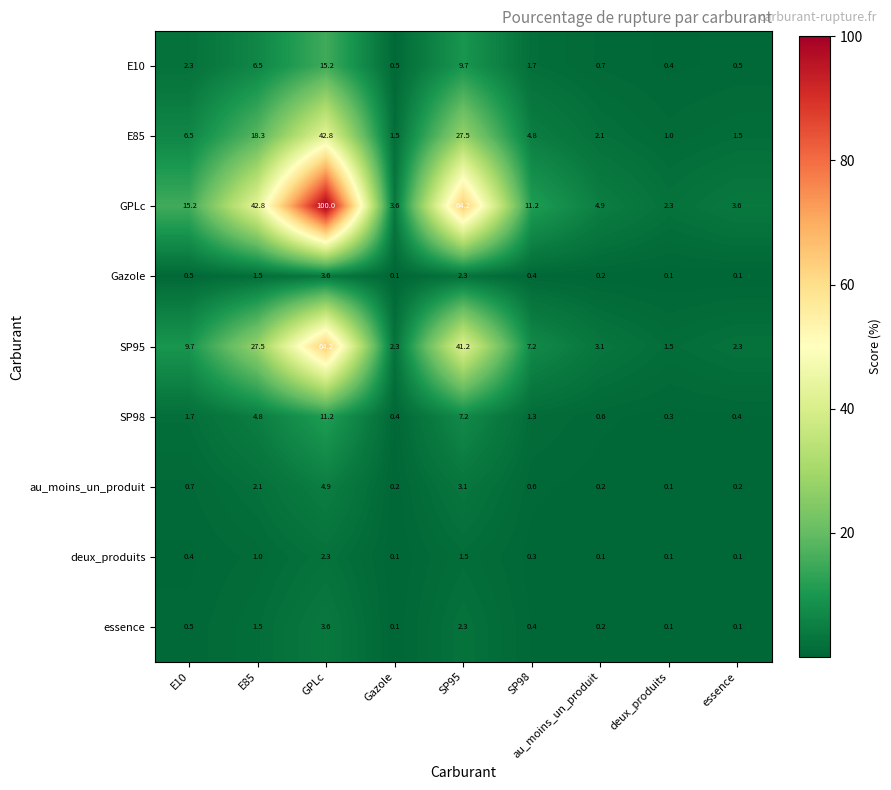

Is it true that SP98 equals 11.2 at GPLc?

True